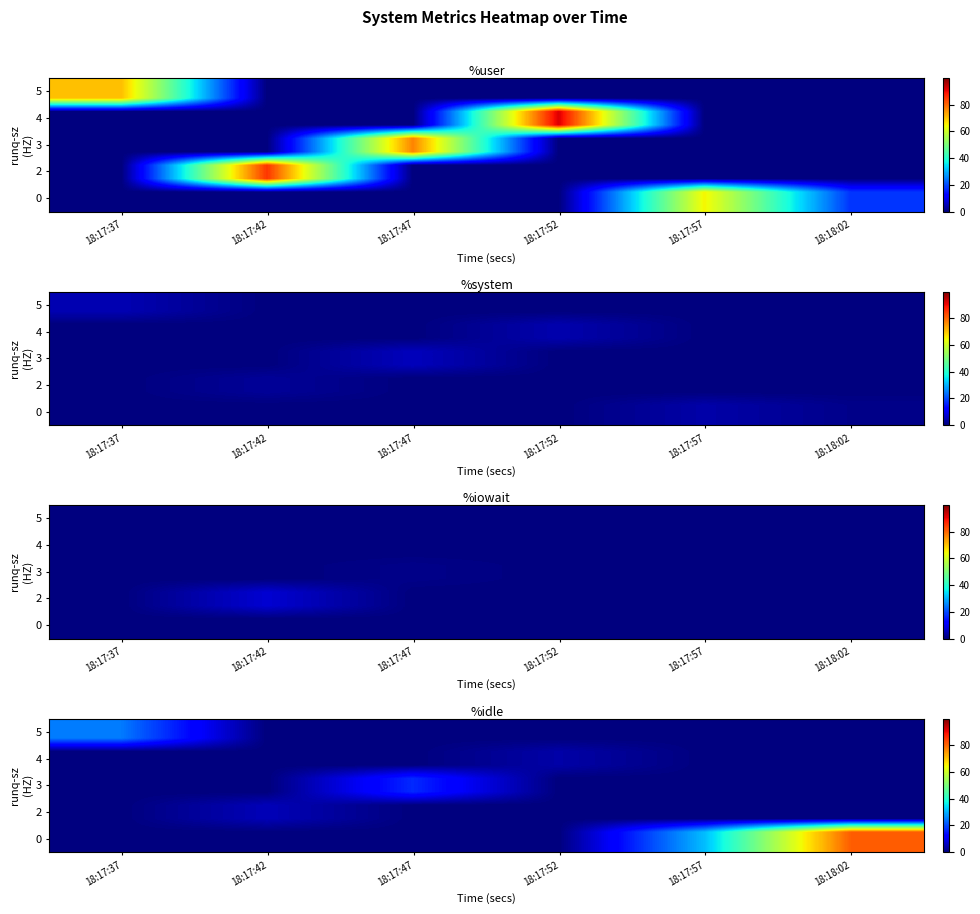

Count the number of categories in the chart.

6